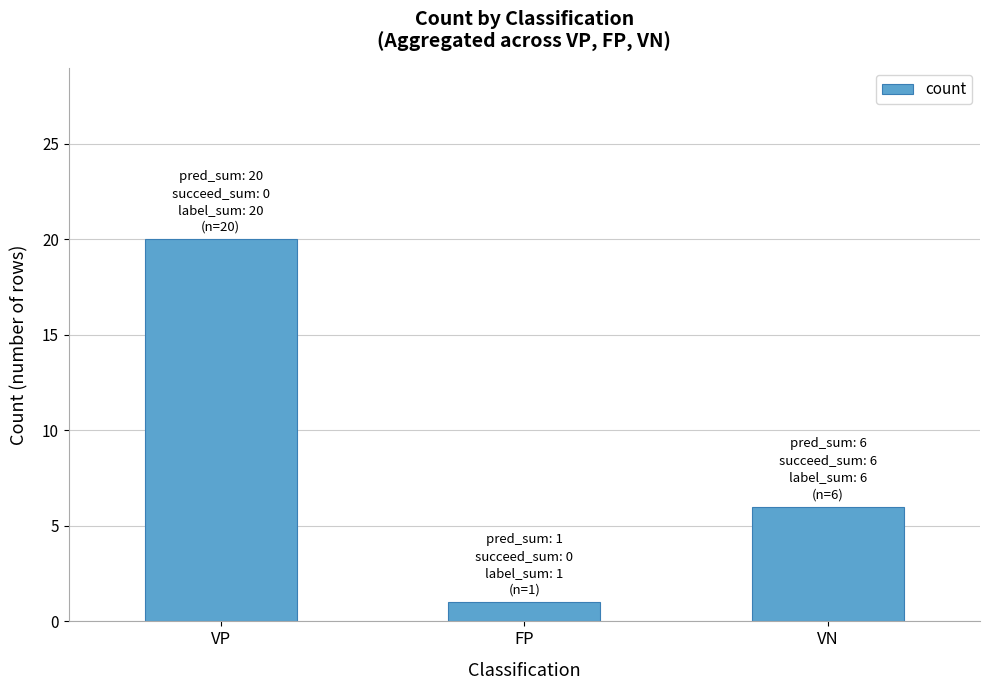

The value at VN is 6. True or false?

True